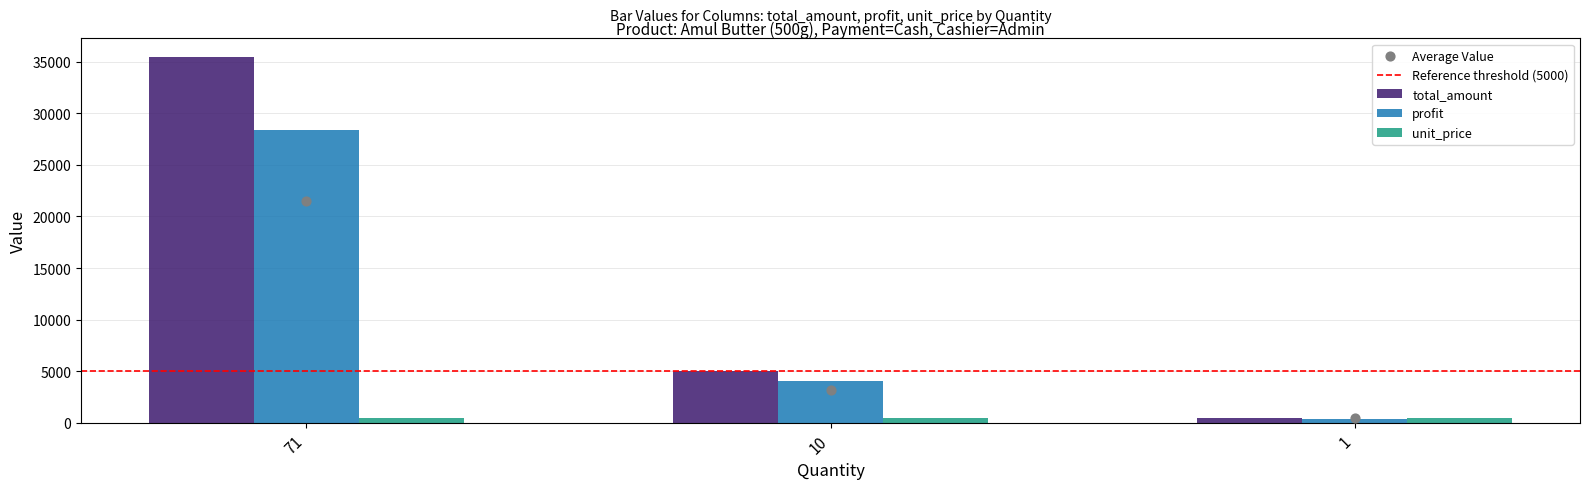

Which series has the largest total across all categories?

total_amount